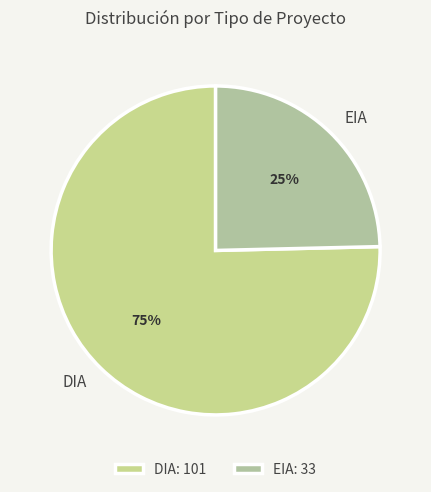

Approximately how many times larger is the value at EIA compared to DIA?

0.3